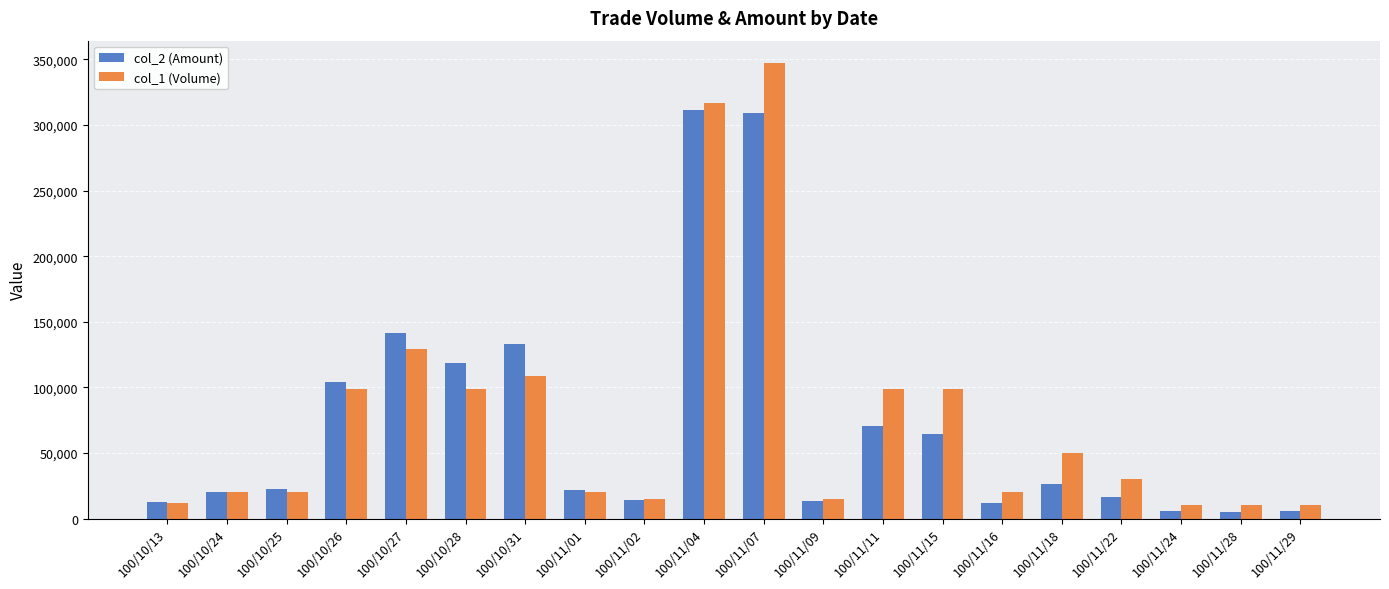

What is the maximum value shown in the chart?

347000